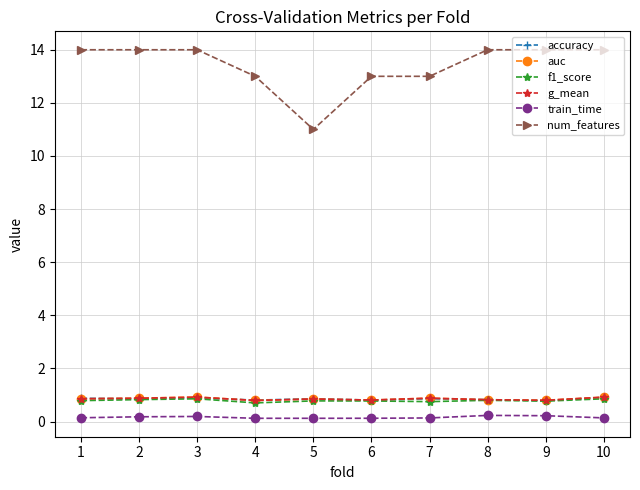

What are all the series names shown in the legend?

accuracy, auc, f1_score, g_mean, train_time, num_features